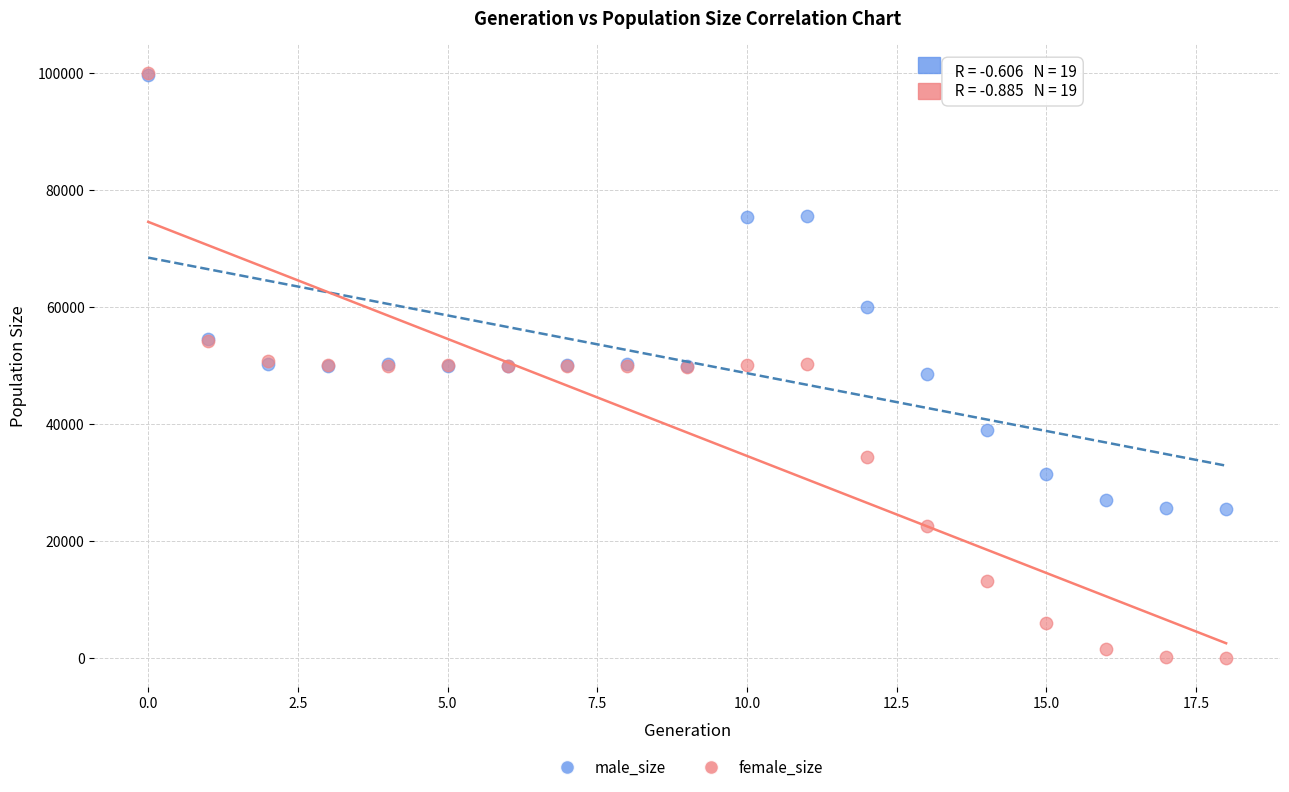

In the male_size series, what Y value is closest to 62534?

60032